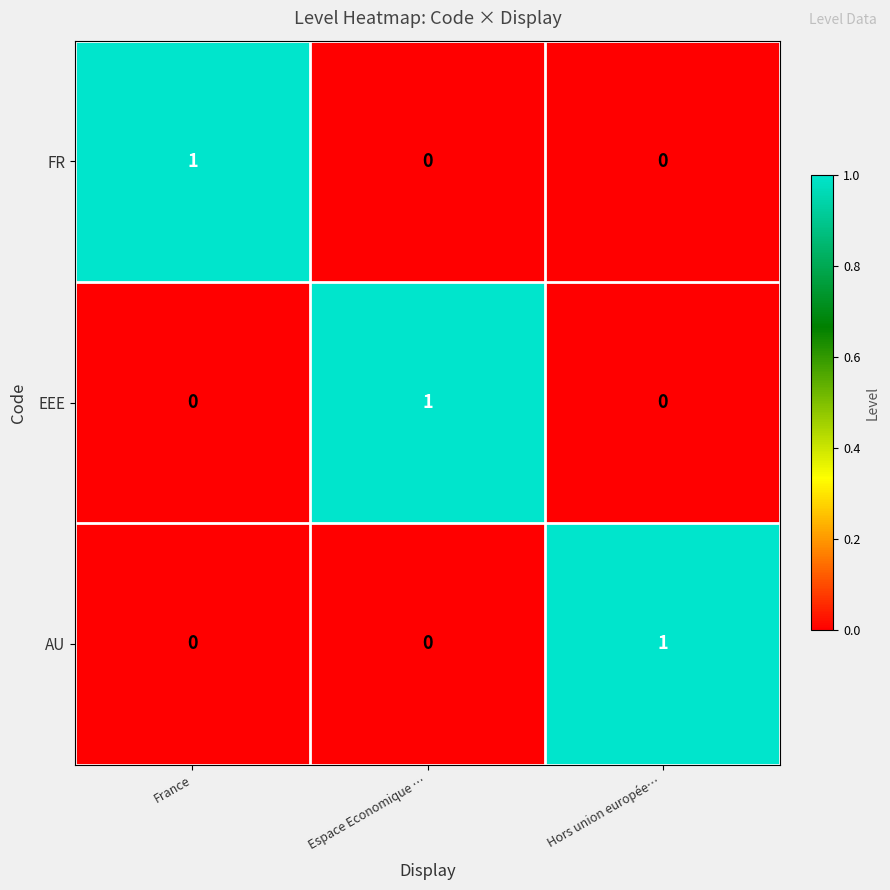

How many categories are shown in the chart?

3